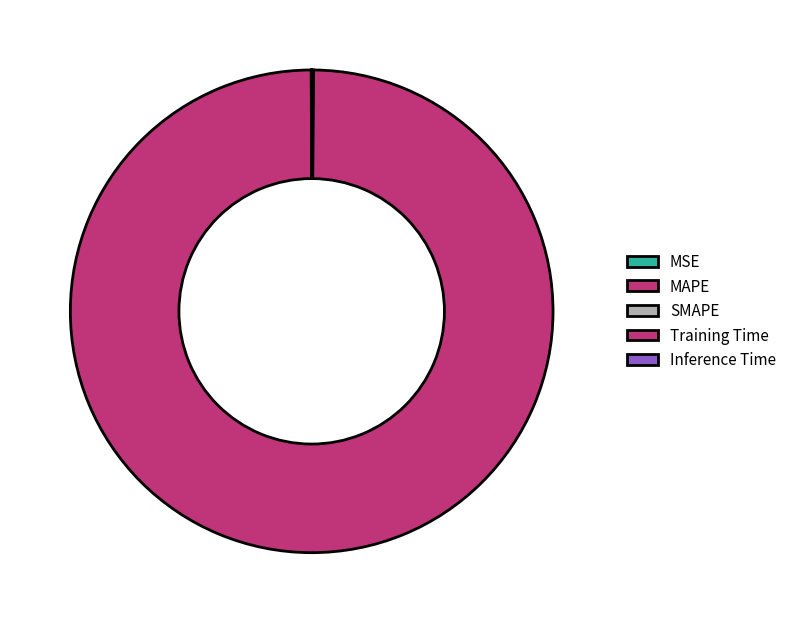

True or false: MSE accounts for 1% of the total.

False